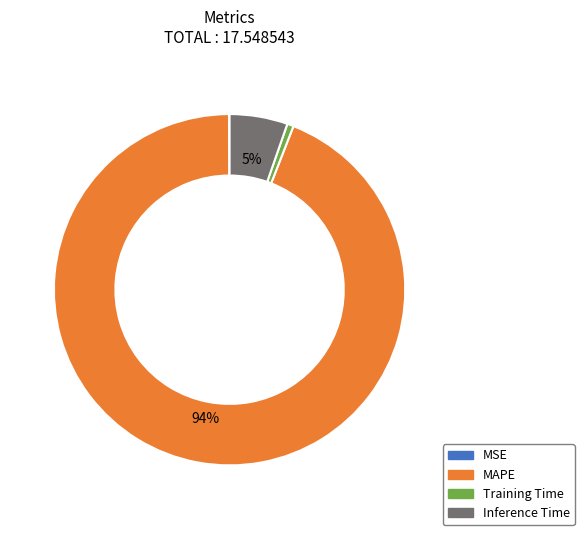

Do Training Time and Inference Time together represent more than half of the pie?

No